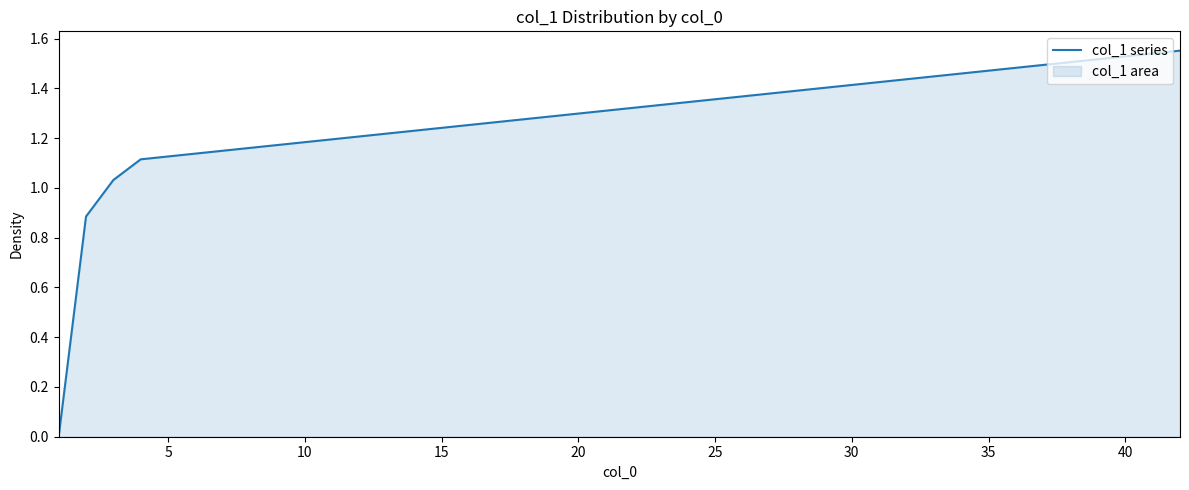

What is the difference between the values at 5 and 10?

0.1